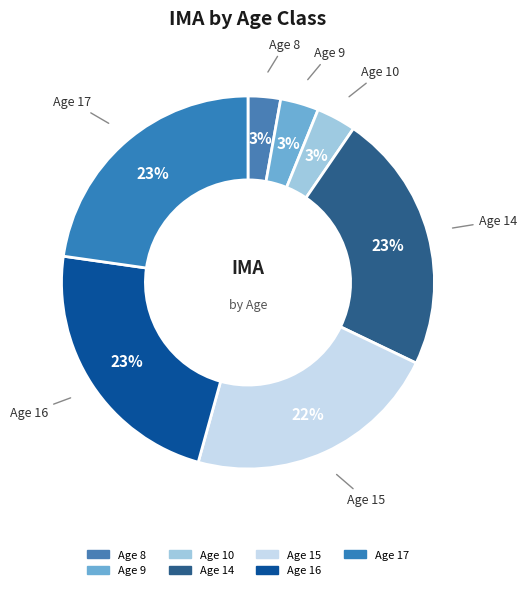

To the nearest percent, what is the difference between the largest and smallest slice percentages?

20%